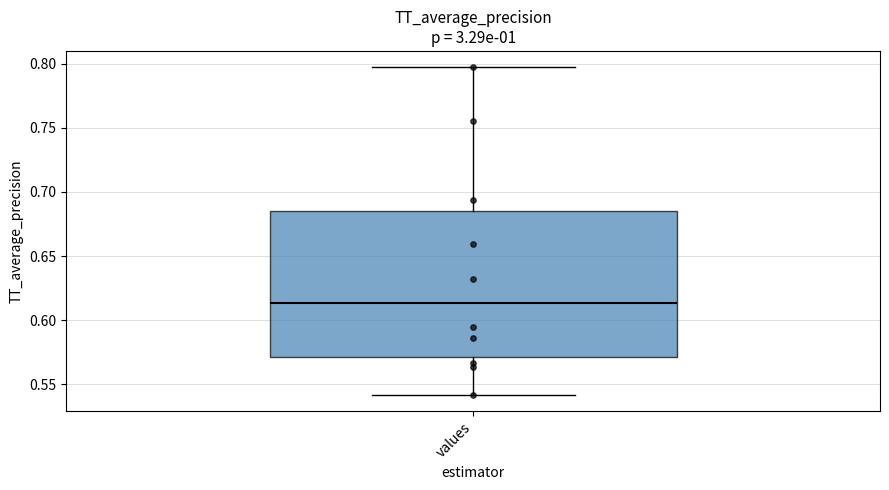

Where is the upper edge of the box for values on the y-axis? The values are not printed on the chart, so give them approximately, as read against the axis.

0.685